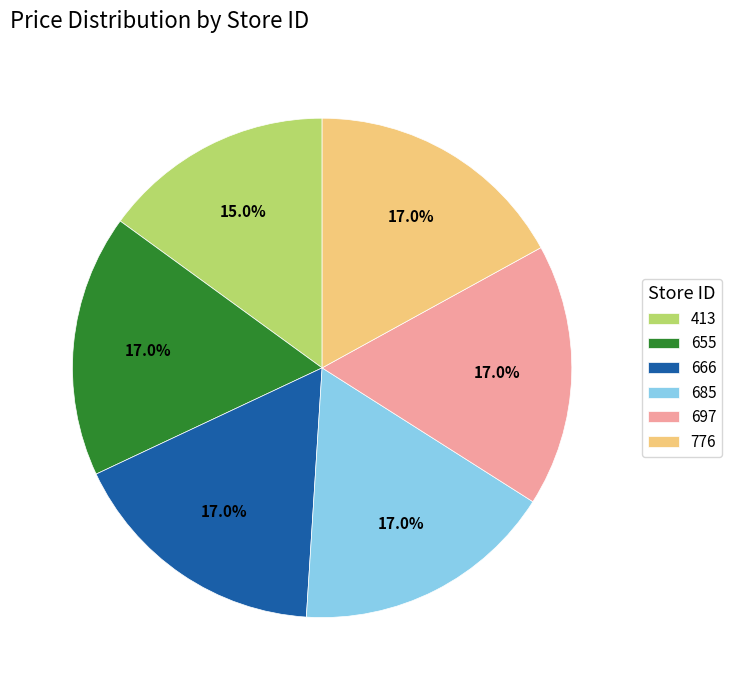

What percentage is the 776 slice, to the nearest percent?

17%